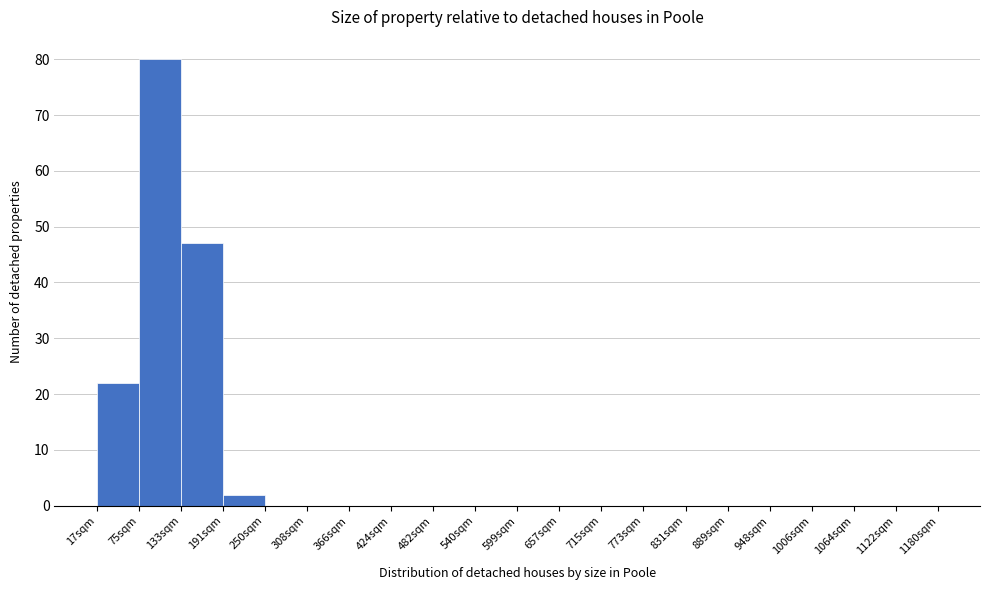

Reading left to right, extract all data points from this chart.

17sqm=22	75sqm=80	133sqm=47	191sqm=2	250sqm=0	308sqm=0	366sqm=0	424sqm=0	482sqm=0	540sqm=0	599sqm=0	657sqm=0	715sqm=0	773sqm=0	831sqm=0	889sqm=0	948sqm=0	1006sqm=0	1064sqm=0	1122sqm=0